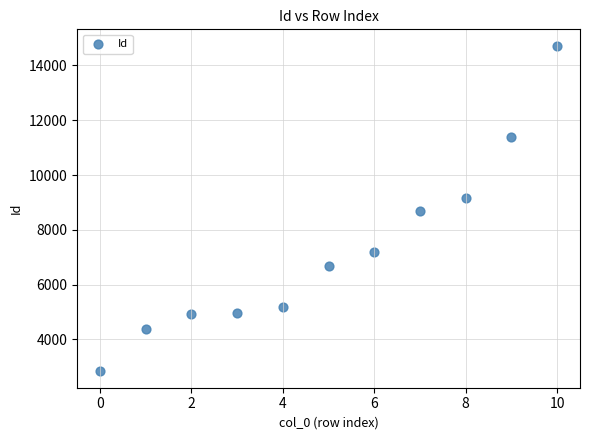

What is the range of Y values (max minus min)?

11887